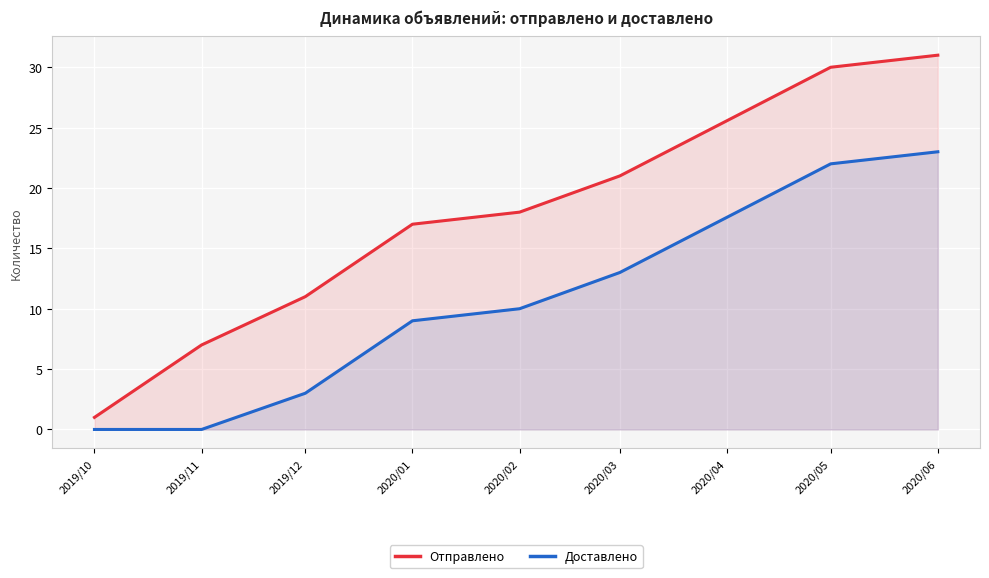

What is the spread (max minus min) of values at 2020/06?

8